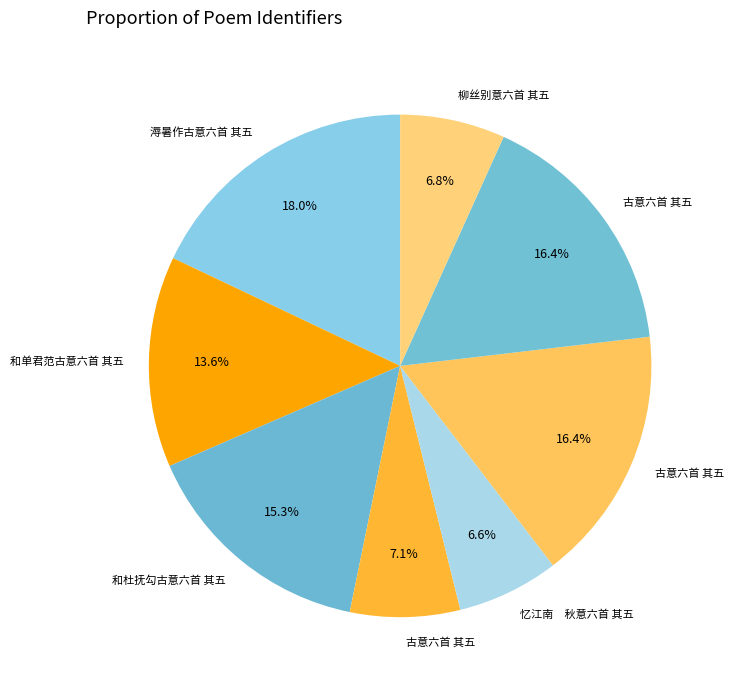

To the nearest percent, what is the average slice percentage?

12%